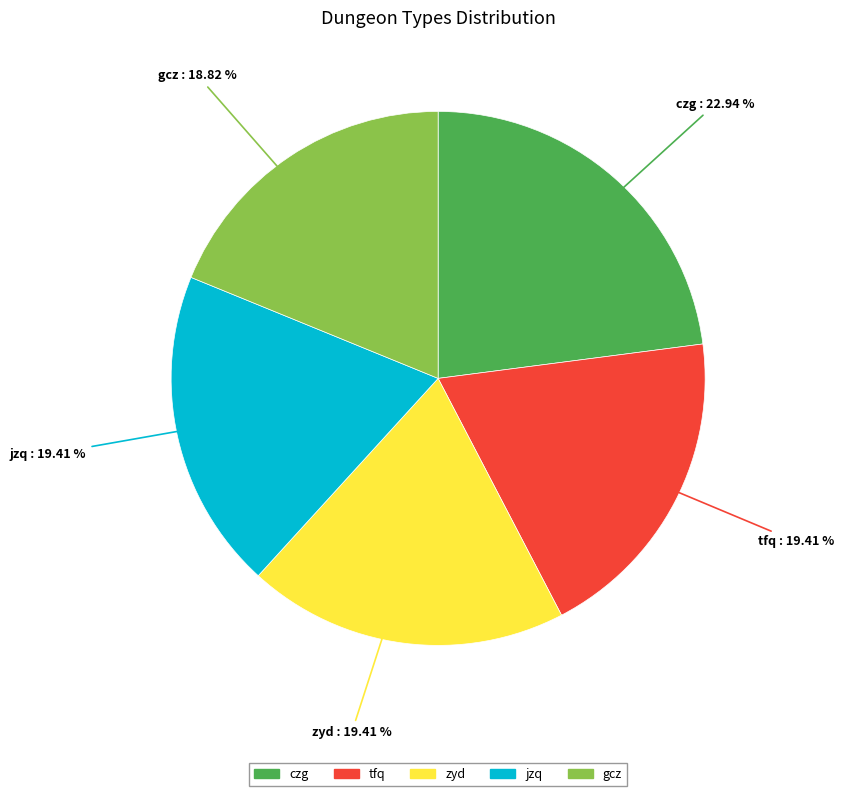

Is there any slice that represents more than half of the pie?

No